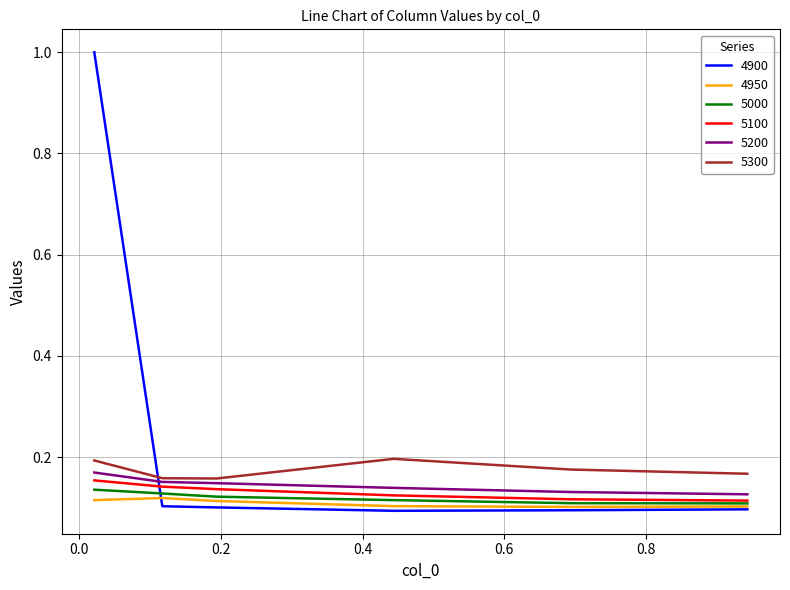

Which series has the largest total across all categories?

4900